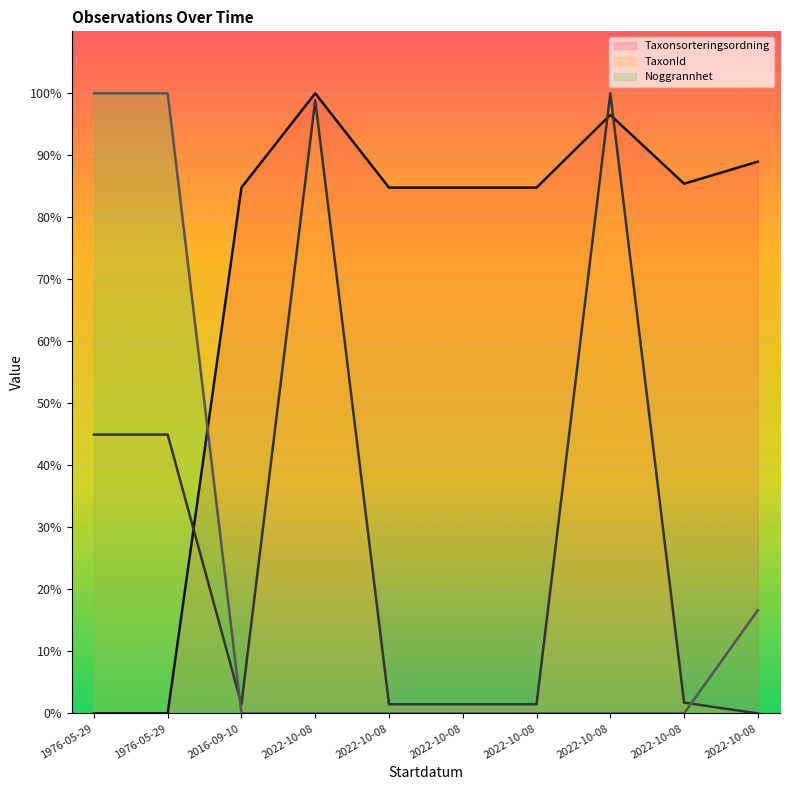

What is the difference between the maximum and minimum values in the Noggrannhet series?

100.0